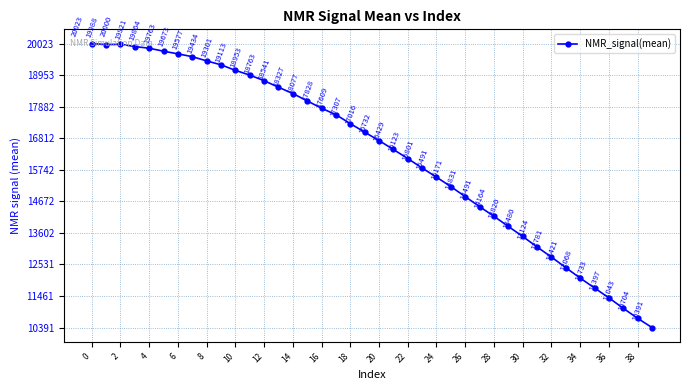

What is the difference between the second highest and minimum values?

9609.0